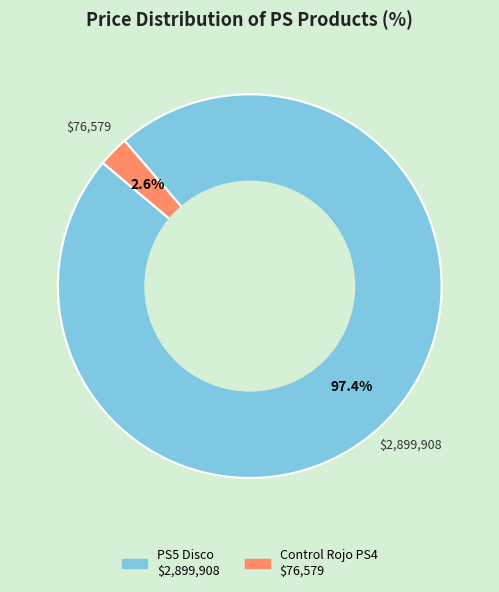

Is there any slice that represents more than half of the pie?

Yes